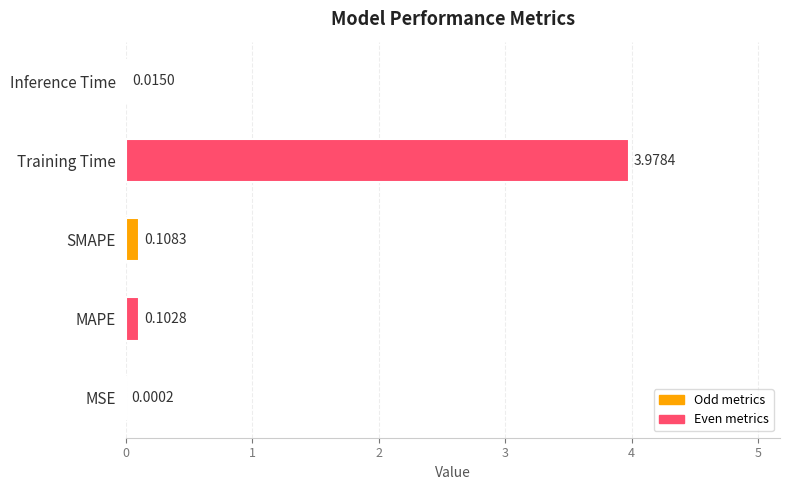

At which label is the value closest to 1?

SMAPE